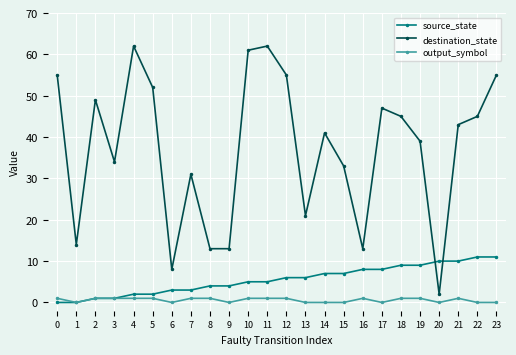

What is the spread (max minus min) of values at 11?

61